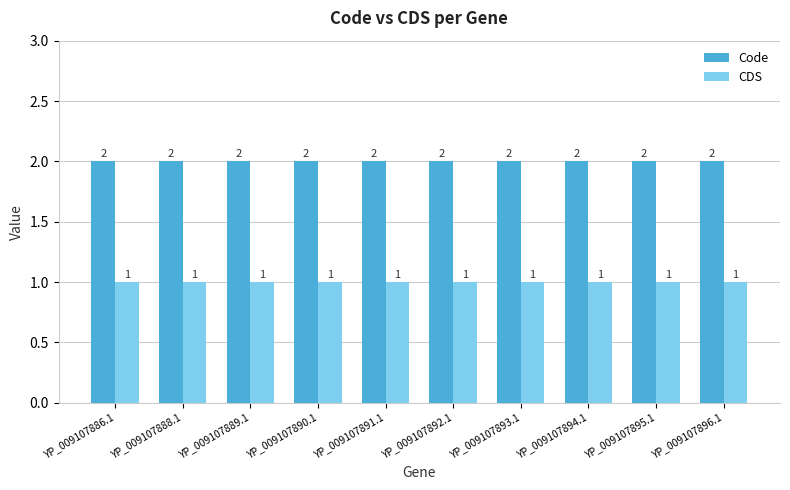

How many series are shown in this chart?

2